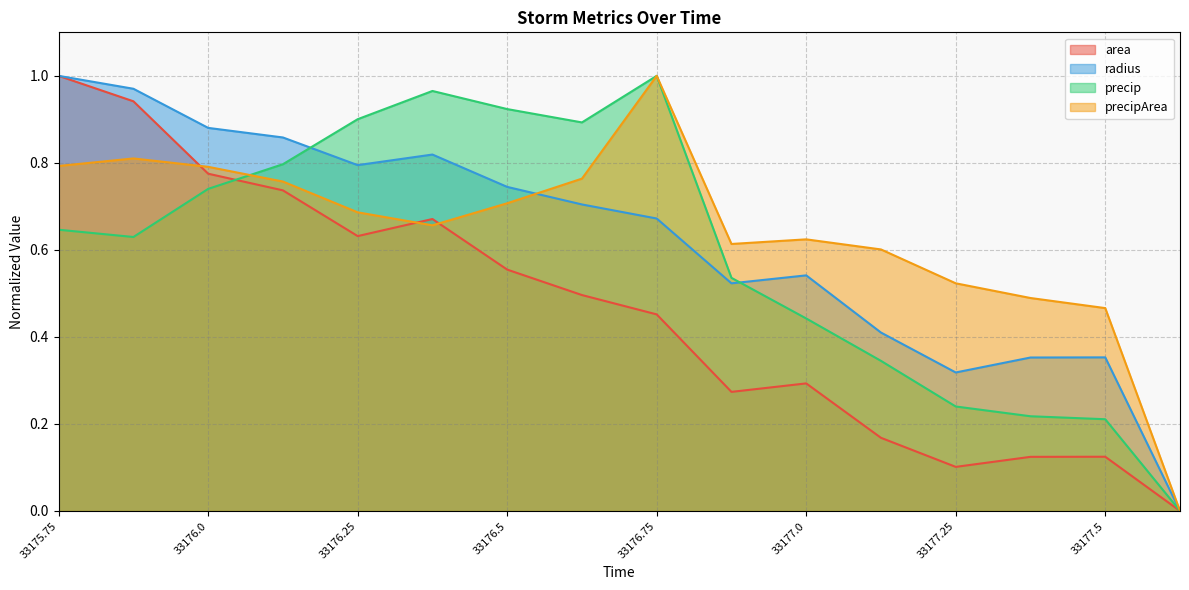

How many lines are shown in the chart?

4